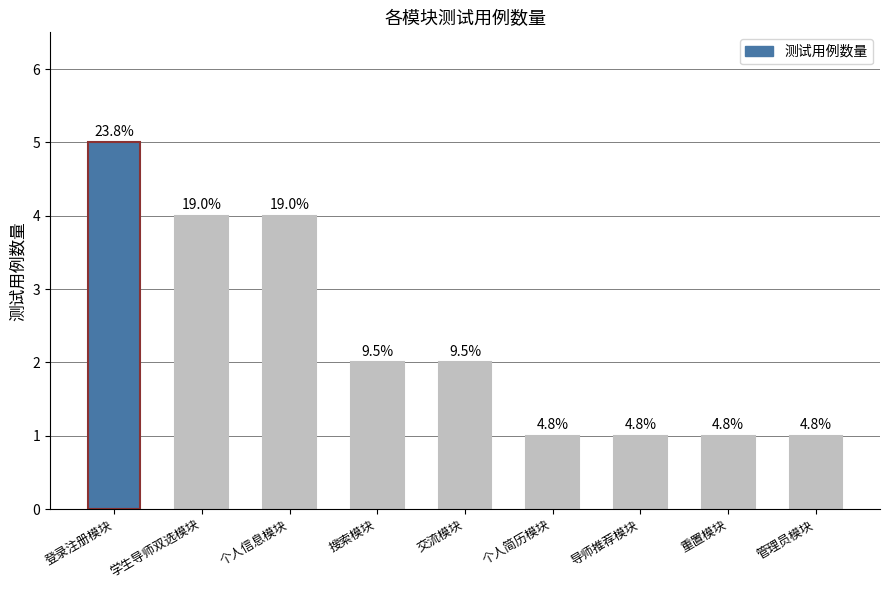

How many bars are there in total?

9